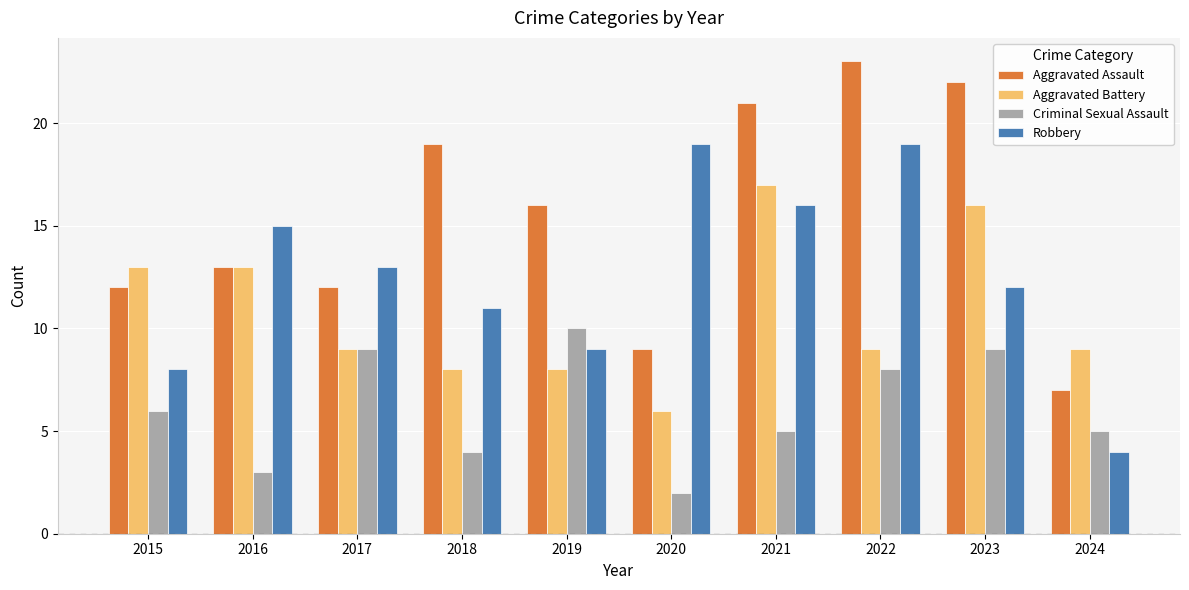

What are all the series names shown in the legend?

Aggravated Assault, Aggravated Battery, Criminal Sexual Assault, Robbery